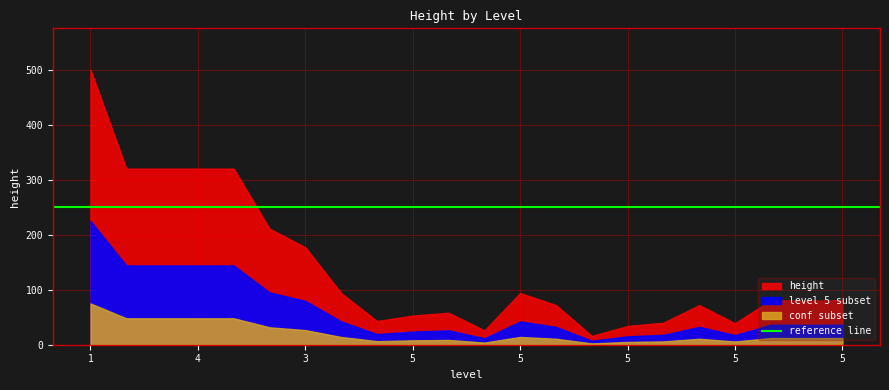

Does the chart display data point markers on the line(s)?

No